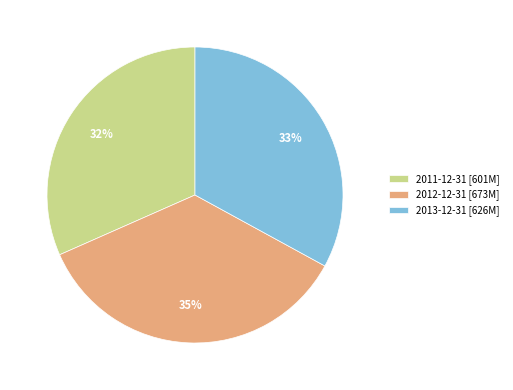

Rank the categories by value from lowest to highest.

2011-12-31, 2013-12-31, 2012-12-31